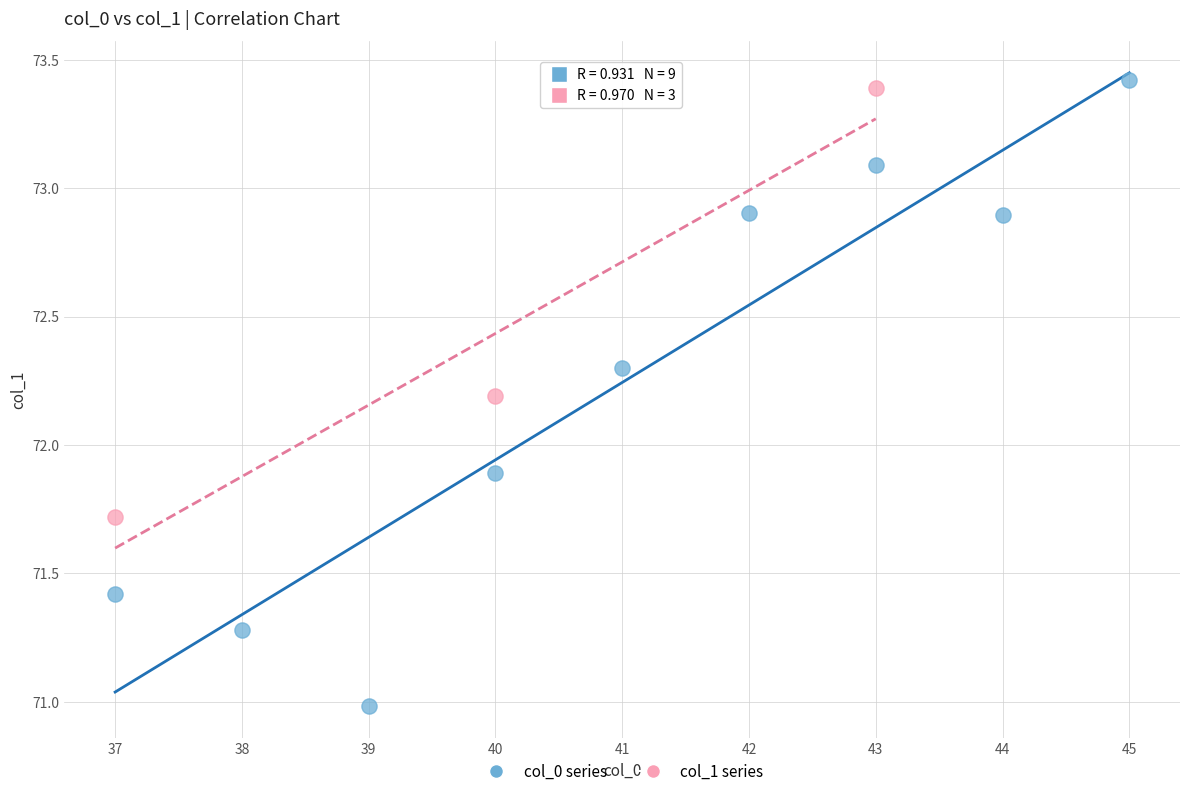

Which series reaches the minimum Y coordinate?

col_0 series